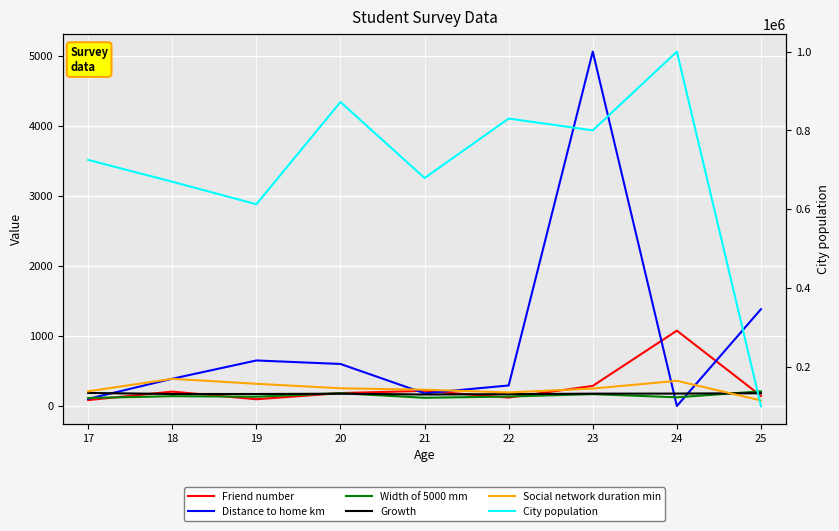

Reading right to left, list all the values displayed in this chart.

Friend number: 144	1077	288	121	217	185	97	206	85
Distance to home km: 1384	0	5063	294	182	601	651	390	102
Width of 5000 mm: 210	125	170	136	118	184	133	141	115
Growth: 183	178	177	170	165	176	172	172	187
Social network duration min: 80	360	250	194	233	254	318	389	210
City population: 100000	1000000	800000	830000	679000	872000	612286	669638	725000